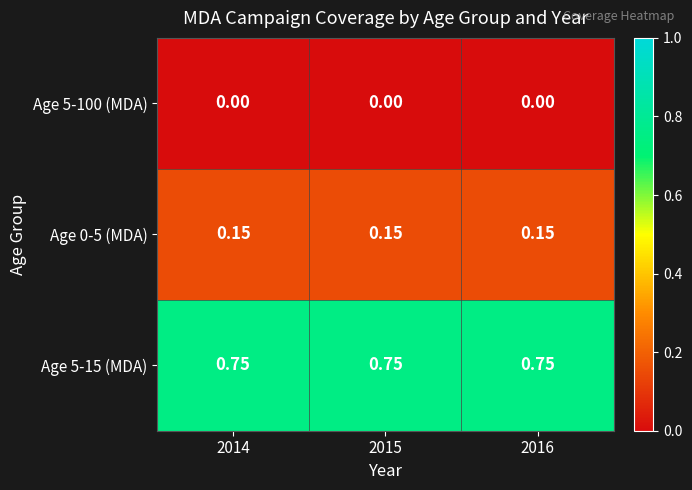

How many categories are shown in the chart?

3